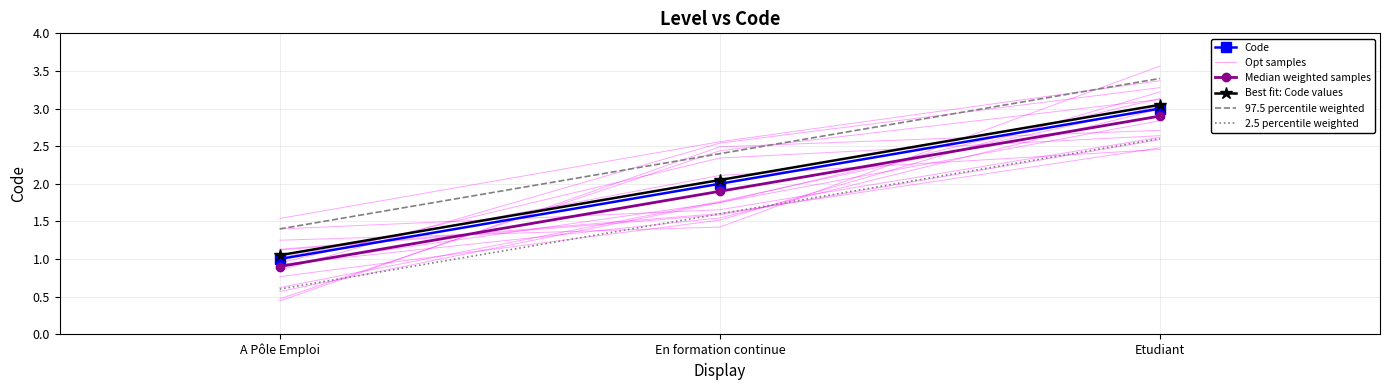

What is the total value across all series at En formation continue?

12.5